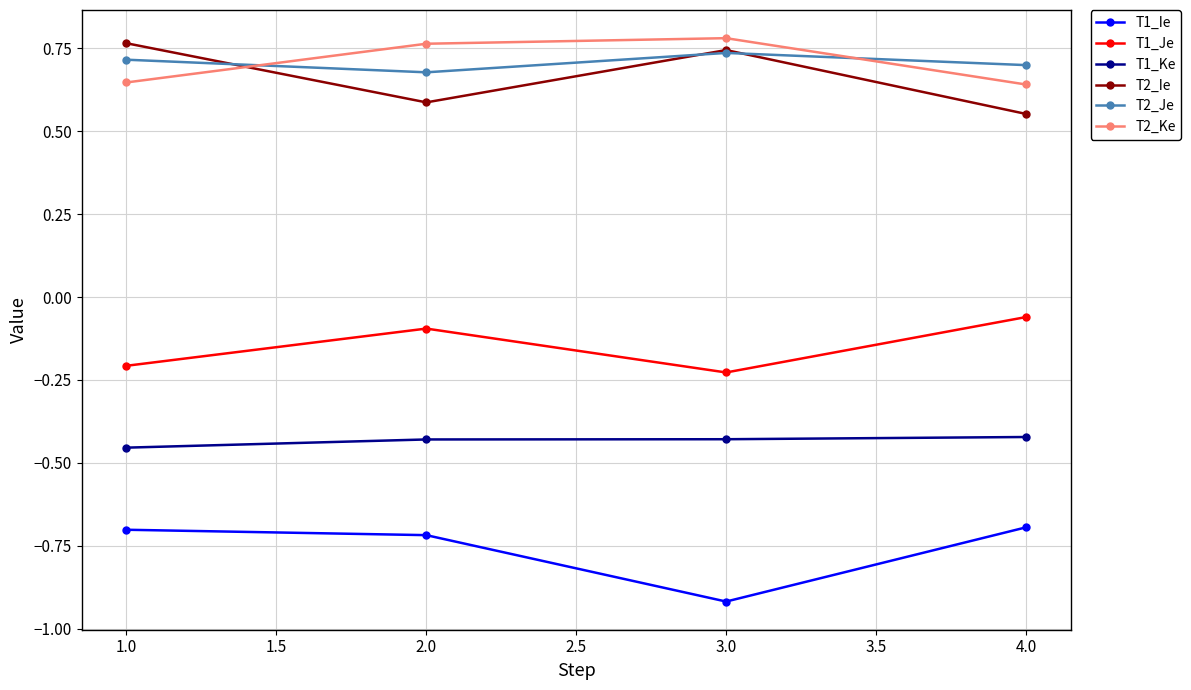

What is the label of the 2nd point from the right?

3.0